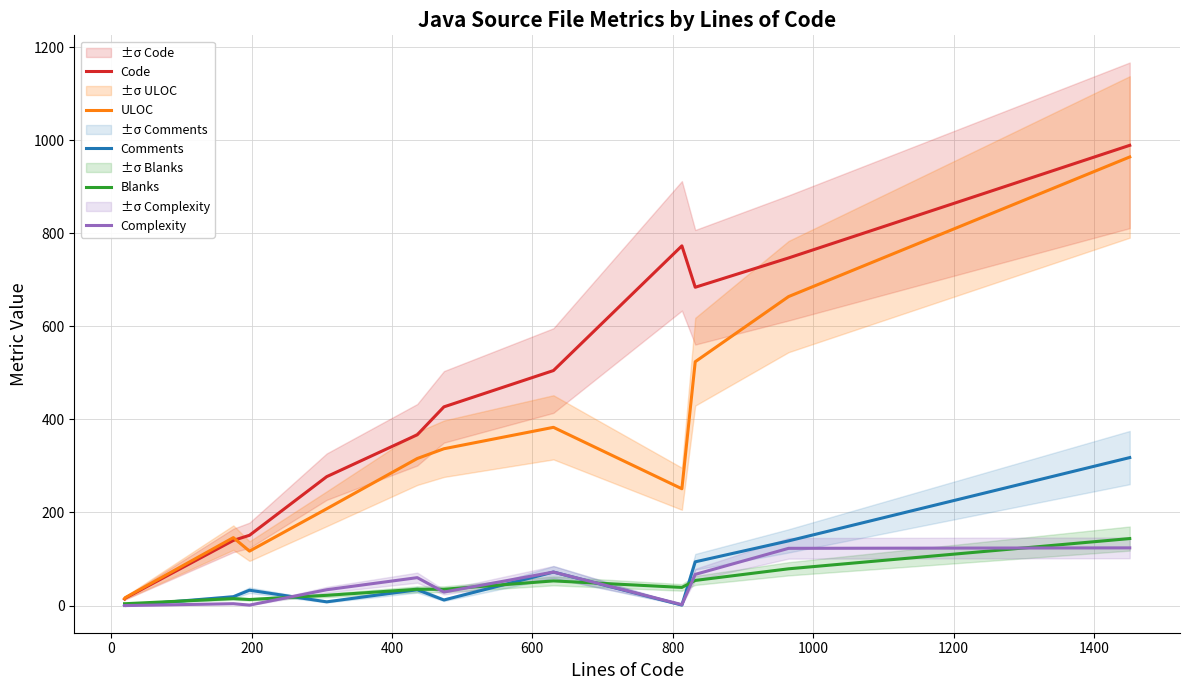

What is the maximum value for Blanks?

144